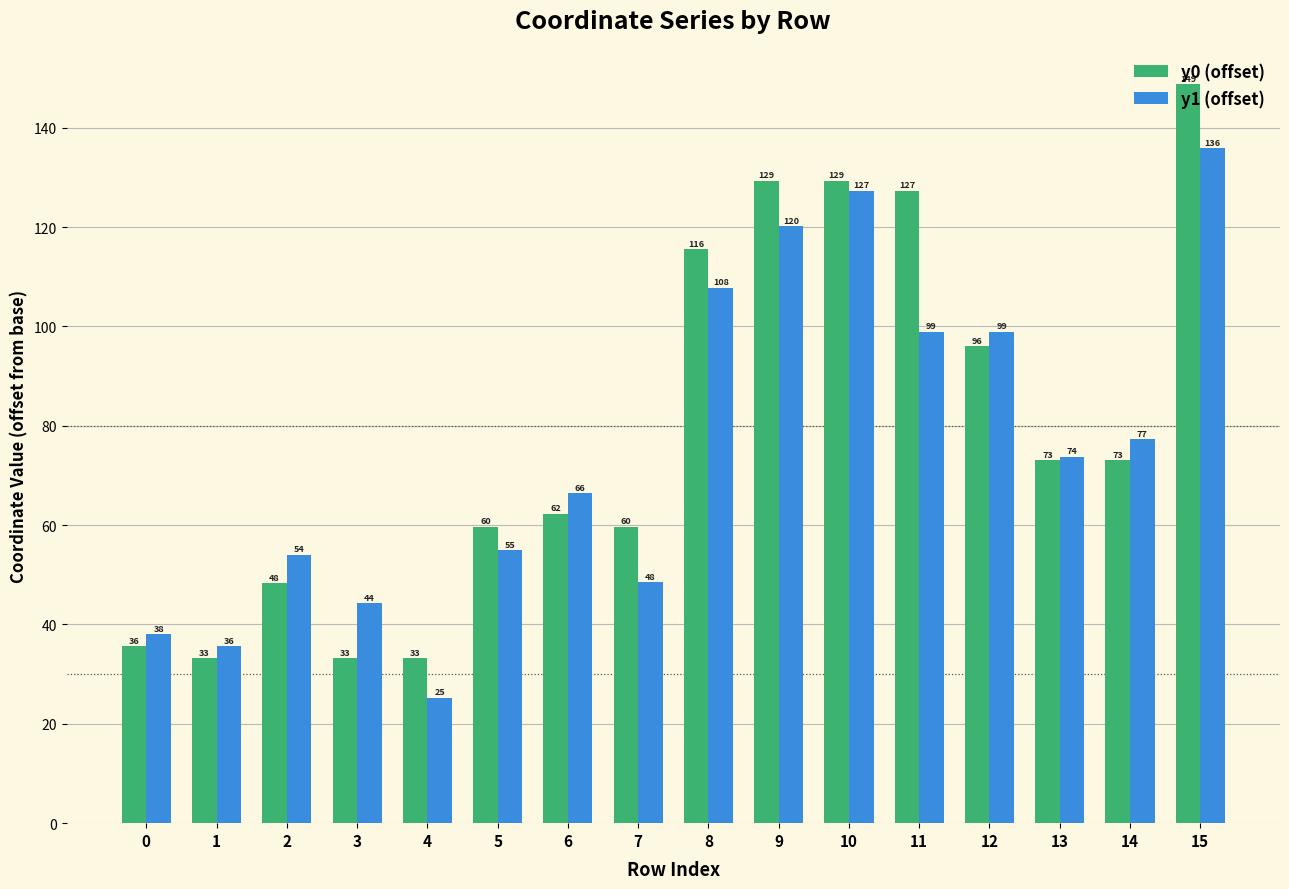

Rank the series by their average value, from highest to lowest.

y0 (offset), y1 (offset)